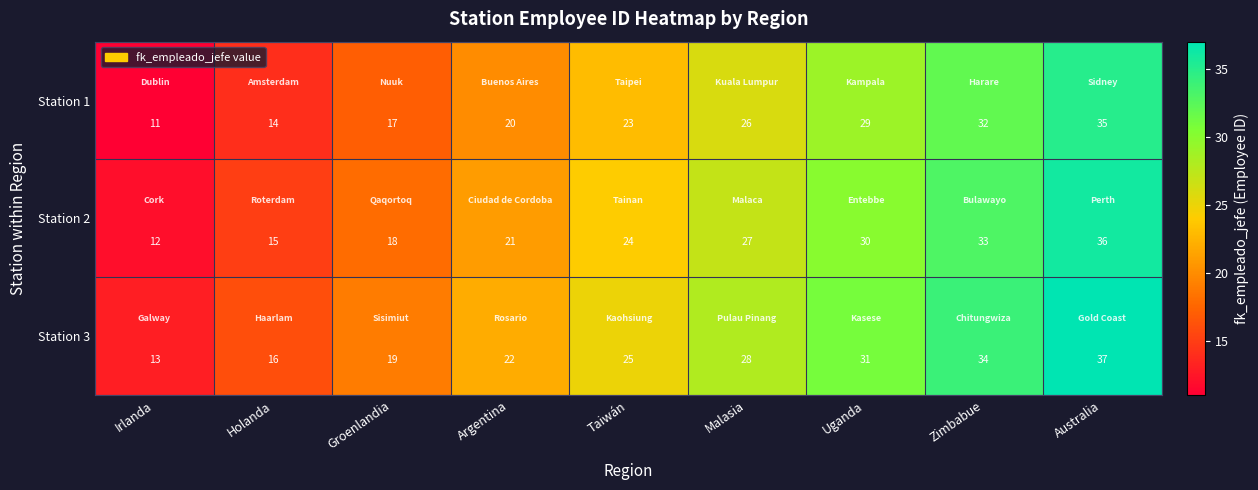

Reading right to left, extract all data points from this chart.

Station 1: 35	32	29	26	23	20	17	14	11
Station 2: 36	33	30	27	24	21	18	15	12
Station 3: 37	34	31	28	25	22	19	16	13